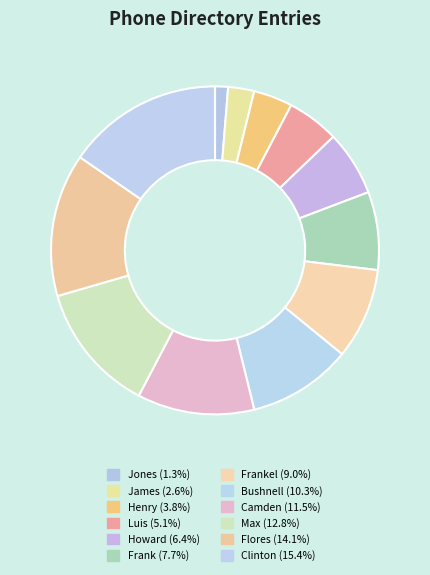

How many segments does this pie chart have?

12